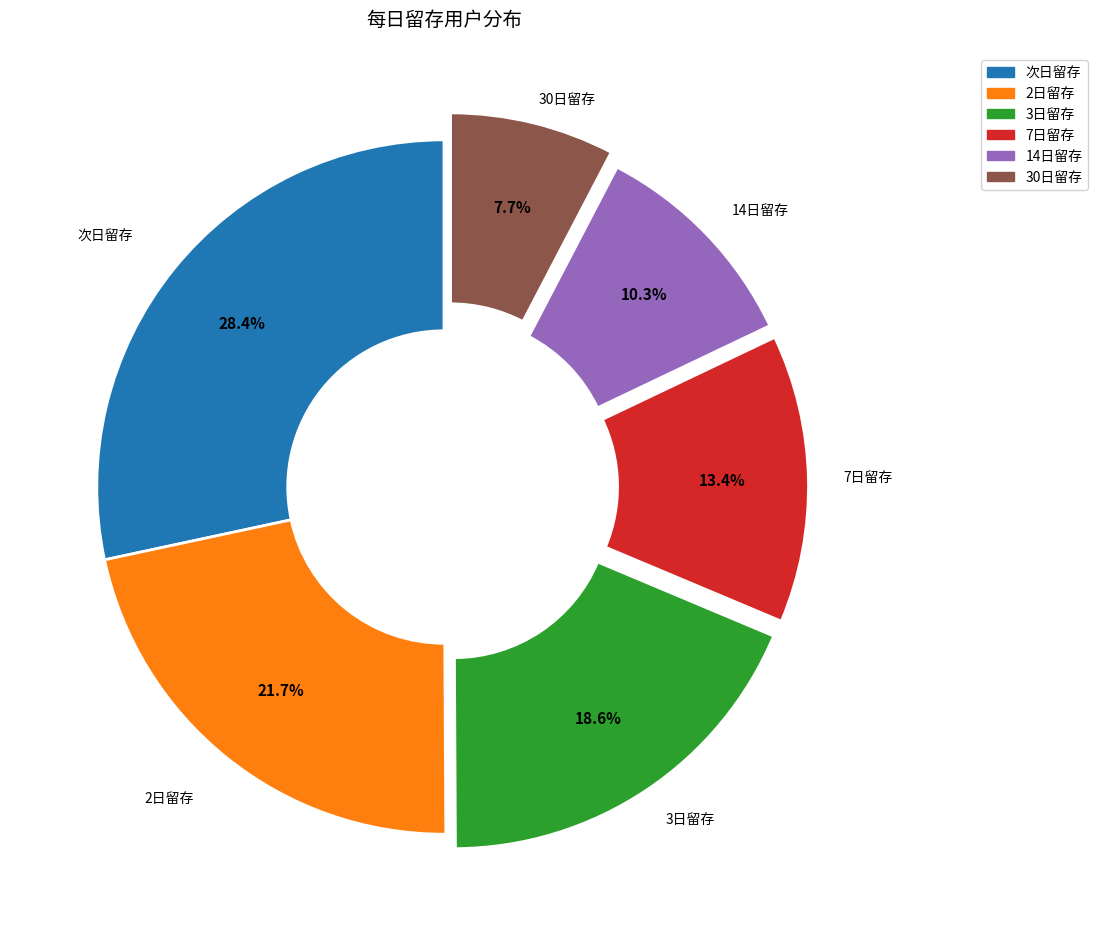

The 2日留存 slice represents 16% of the pie. True or false?

False